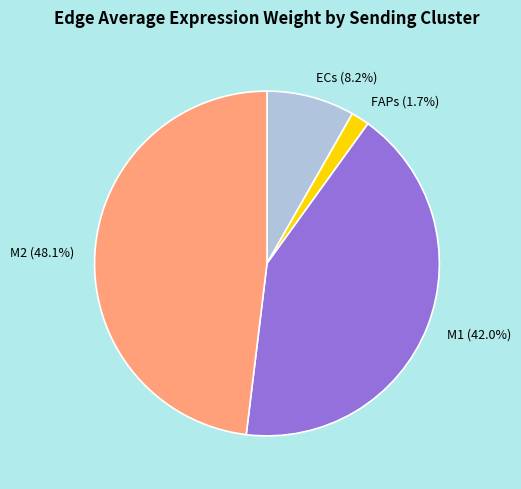

Between M2 (48.1%) and FAPs (1.7%), which is larger?

M2 (48.1%)